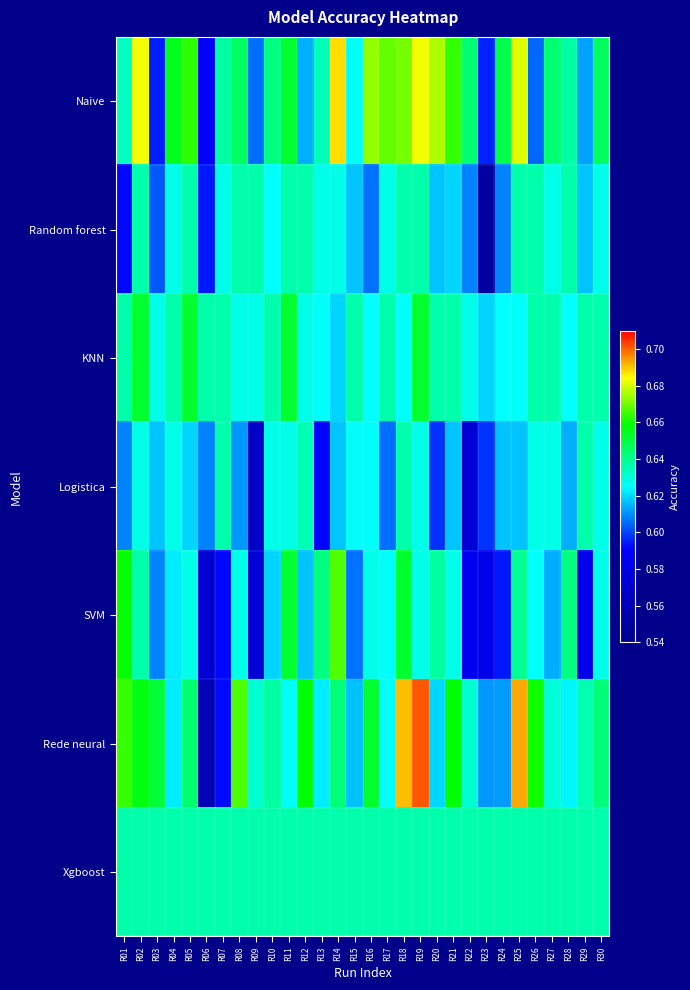

Reading left to right, what are all the values shown in this chart?

Naive: R01=0.6	R02=0.7	R03=0.6	R04=0.7	R05=0.7	R06=0.6	R07=0.6	R08=0.6	R09=0.6	R10=0.6	R11=0.7	R12=0.6	R13=0.6	R14=0.7	R15=0.6	R16=0.7	R17=0.7	R18=0.7	R19=0.7	R20=0.7	R21=0.7	R22=0.6	R23=0.6	R24=0.6	R25=0.7	R26=0.6	R27=0.6	R28=0.6	R29=0.6	R30=0.6
Random forest: R01=0.6	R02=0.6	R03=0.6	R04=0.6	R05=0.6	R06=0.6	R07=0.6	R08=0.6	R09=0.6	R10=0.6	R11=0.6	R12=0.6	R13=0.6	R14=0.6	R15=0.6	R16=0.6	R17=0.6	R18=0.6	R19=0.6	R20=0.6	R21=0.6	R22=0.6	R23=0.5	R24=0.6	R25=0.6	R26=0.6	R27=0.6	R28=0.6	R29=0.6	R30=0.6
KNN: R01=0.6	R02=0.7	R03=0.6	R04=0.6	R05=0.7	R06=0.6	R07=0.6	R08=0.6	R09=0.6	R10=0.6	R11=0.7	R12=0.6	R13=0.6	R14=0.6	R15=0.6	R16=0.6	R17=0.6	R18=0.6	R19=0.7	R20=0.6	R21=0.6	R22=0.6	R23=0.6	R24=0.6	R25=0.6	R26=0.6	R27=0.6	R28=0.6	R29=0.6	R30=0.6
Logistica: R01=0.6	R02=0.6	R03=0.6	R04=0.6	R05=0.6	R06=0.6	R07=0.6	R08=0.6	R09=0.6	R10=0.6	R11=0.6	R12=0.6	R13=0.6	R14=0.6	R15=0.6	R16=0.6	R17=0.6	R18=0.6	R19=0.6	R20=0.6	R21=0.6	R22=0.6	R23=0.6	R24=0.6	R25=0.6	R26=0.6	R27=0.6	R28=0.6	R29=0.6	R30=0.6
SVM: R01=0.7	R02=0.6	R03=0.6	R04=0.6	R05=0.6	R06=0.6	R07=0.6	R08=0.6	R09=0.6	R10=0.6	R11=0.7	R12=0.6	R13=0.6	R14=0.7	R15=0.6	R16=0.6	R17=0.6	R18=0.7	R19=0.6	R20=0.6	R21=0.6	R22=0.6	R23=0.6	R24=0.6	R25=0.6	R26=0.6	R27=0.6	R28=0.6	R29=0.6	R30=0.6
Rede neural: R01=0.7	R02=0.7	R03=0.7	R04=0.6	R05=0.6	R06=0.6	R07=0.6	R08=0.7	R09=0.6	R10=0.6	R11=0.6	R12=0.7	R13=0.6	R14=0.6	R15=0.6	R16=0.7	R17=0.6	R18=0.7	R19=0.7	R20=0.6	R21=0.7	R22=0.6	R23=0.6	R24=0.6	R25=0.7	R26=0.7	R27=0.6	R28=0.6	R29=0.6	R30=0.6
Xgboost: R01=0.6	R02=0.6	R03=0.6	R04=0.6	R05=0.6	R06=0.6	R07=0.6	R08=0.6	R09=0.6	R10=0.6	R11=0.6	R12=0.6	R13=0.6	R14=0.6	R15=0.6	R16=0.6	R17=0.6	R18=0.6	R19=0.6	R20=0.6	R21=0.6	R22=0.6	R23=0.6	R24=0.6	R25=0.6	R26=0.6	R27=0.6	R28=0.6	R29=0.6	R30=0.6